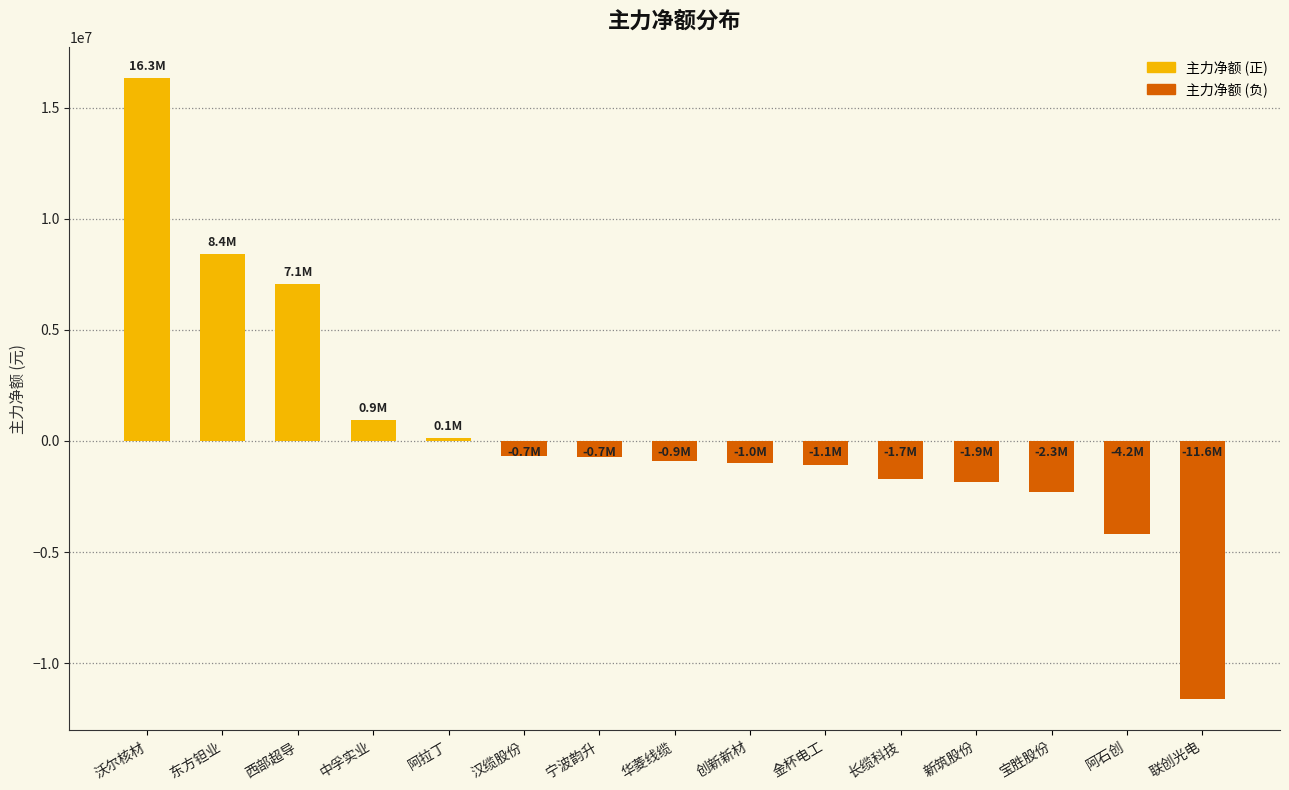

What is the label of the 2nd bar from the right?

阿石创